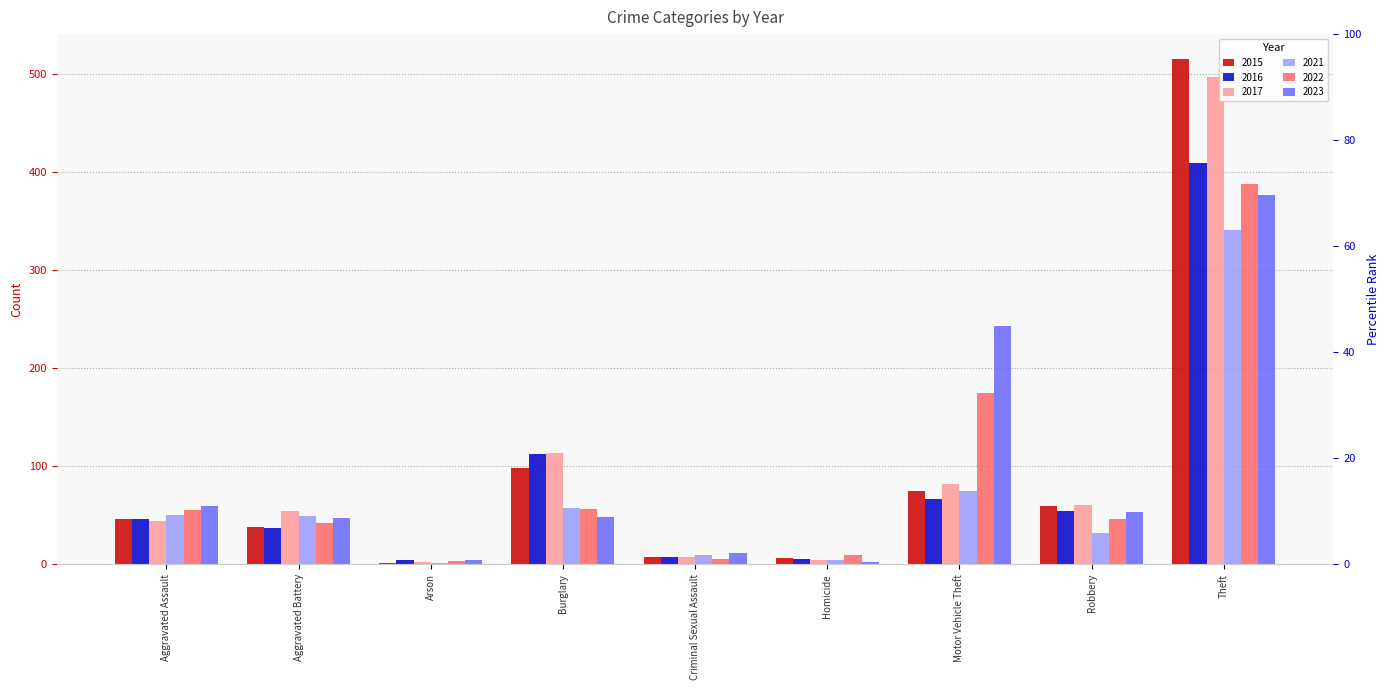

Is it true that 2022 equals 31 at Robbery?

False